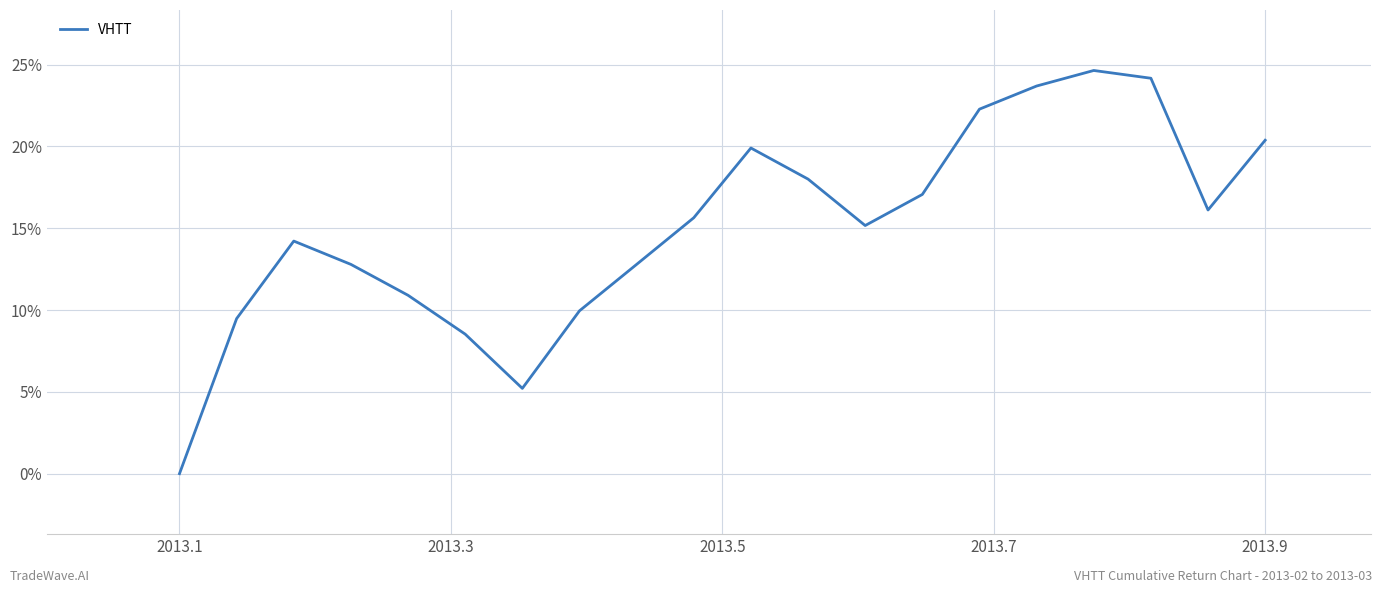

What is the value of the 16th point from the left?

0.2